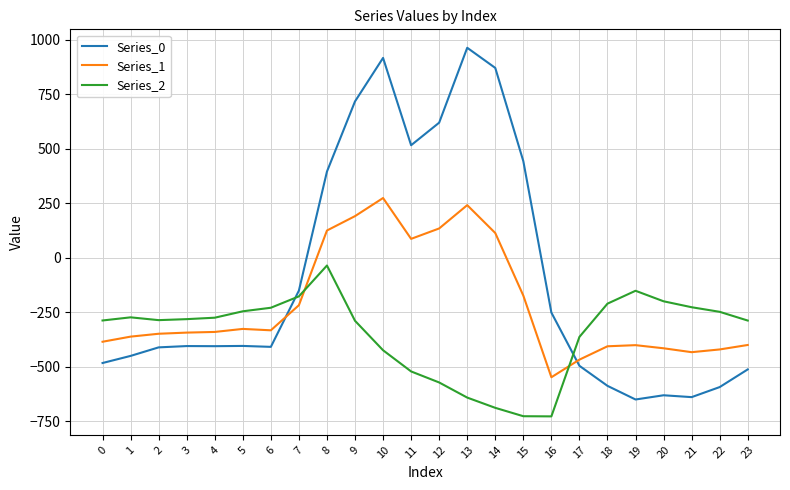

What are all the series names shown in the legend?

Series_0, Series_1, Series_2